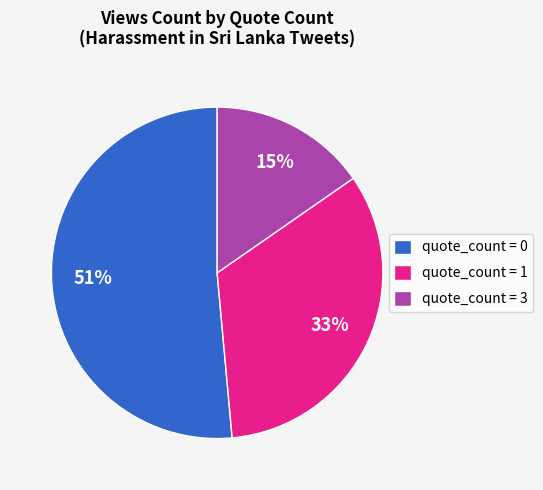

How many segments does this pie chart have?

3